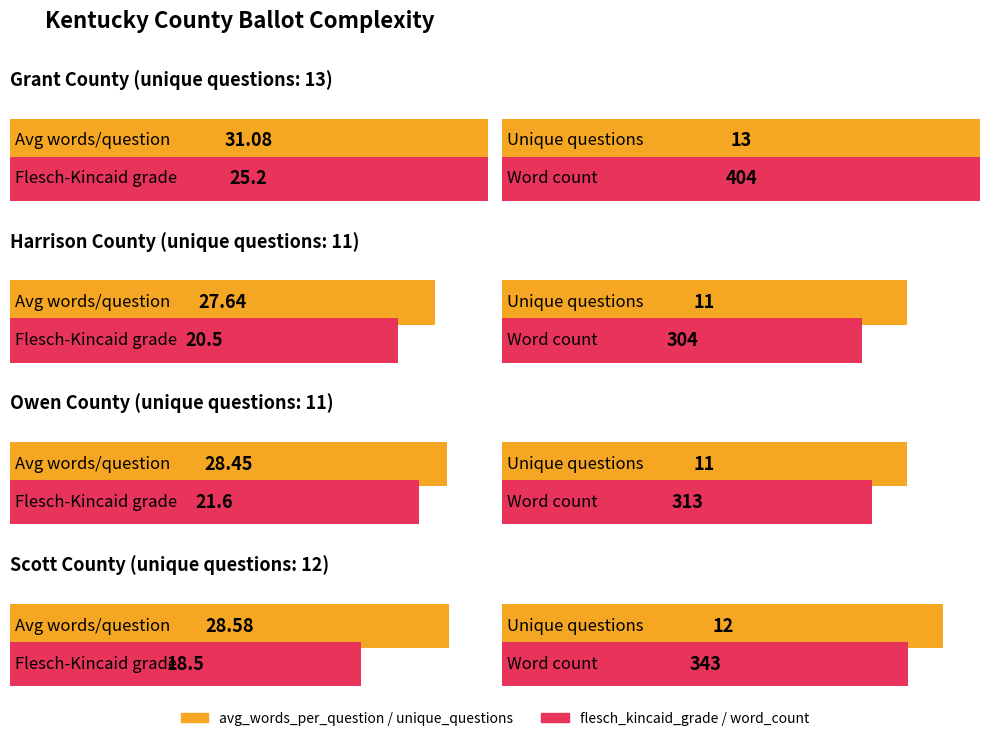

What position from the right is Grant?

4